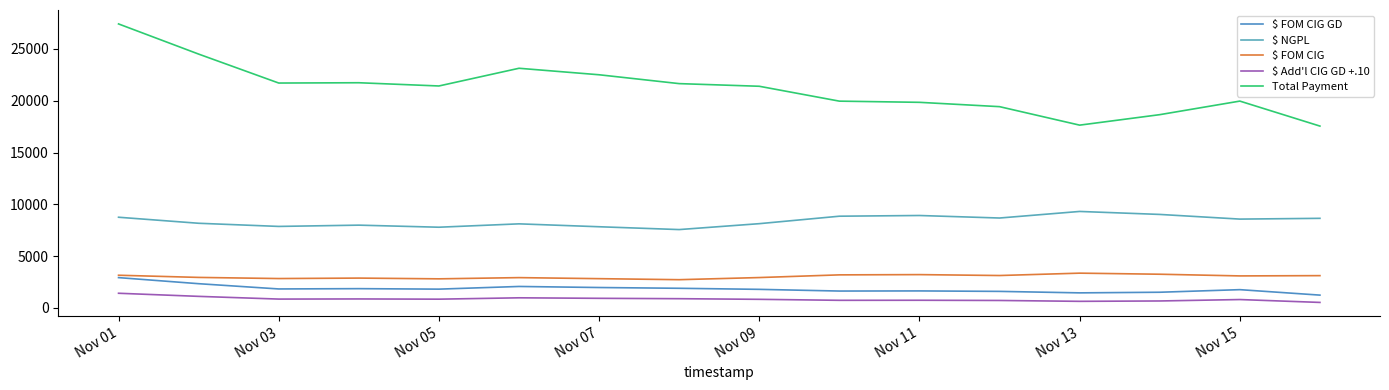

Where does the $ FOM CIG series first go above 3089?

Nov 01